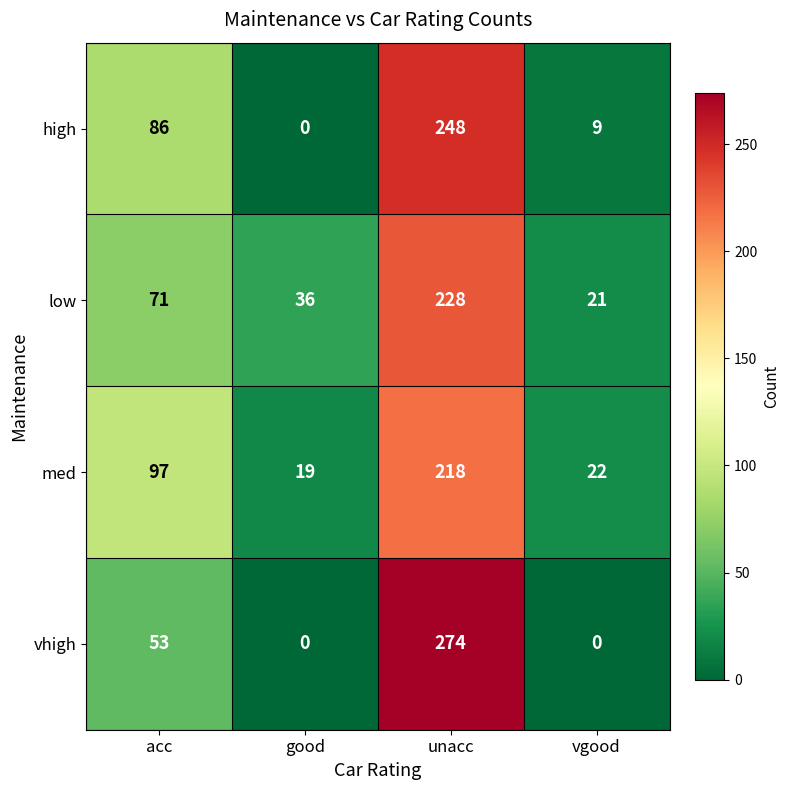

At vgood, list the series in order from largest to smallest.

med, low, high, vhigh